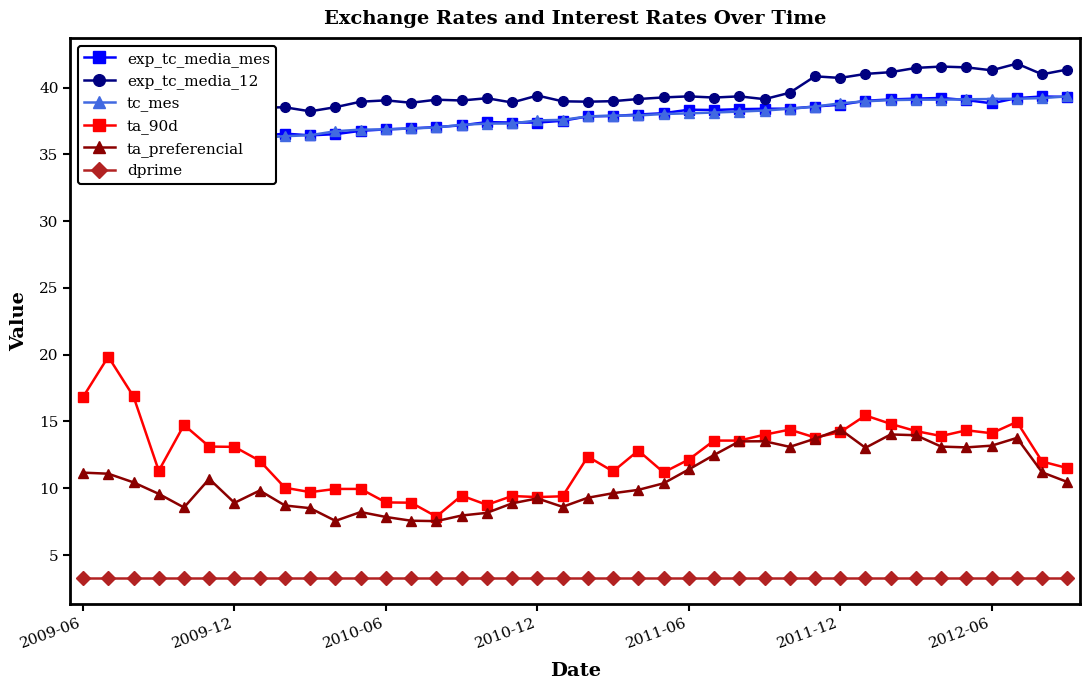

Is it true that exp_tc_media_12 equals 40.7 at 2011-12?

True